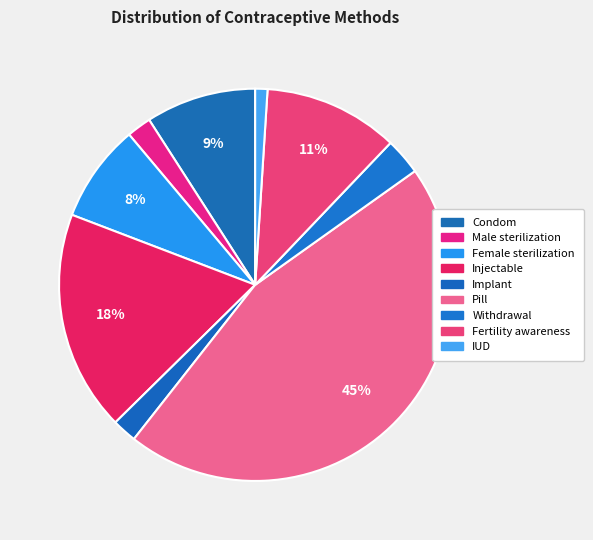

Between Male sterilization and Pill, which is larger?

Pill